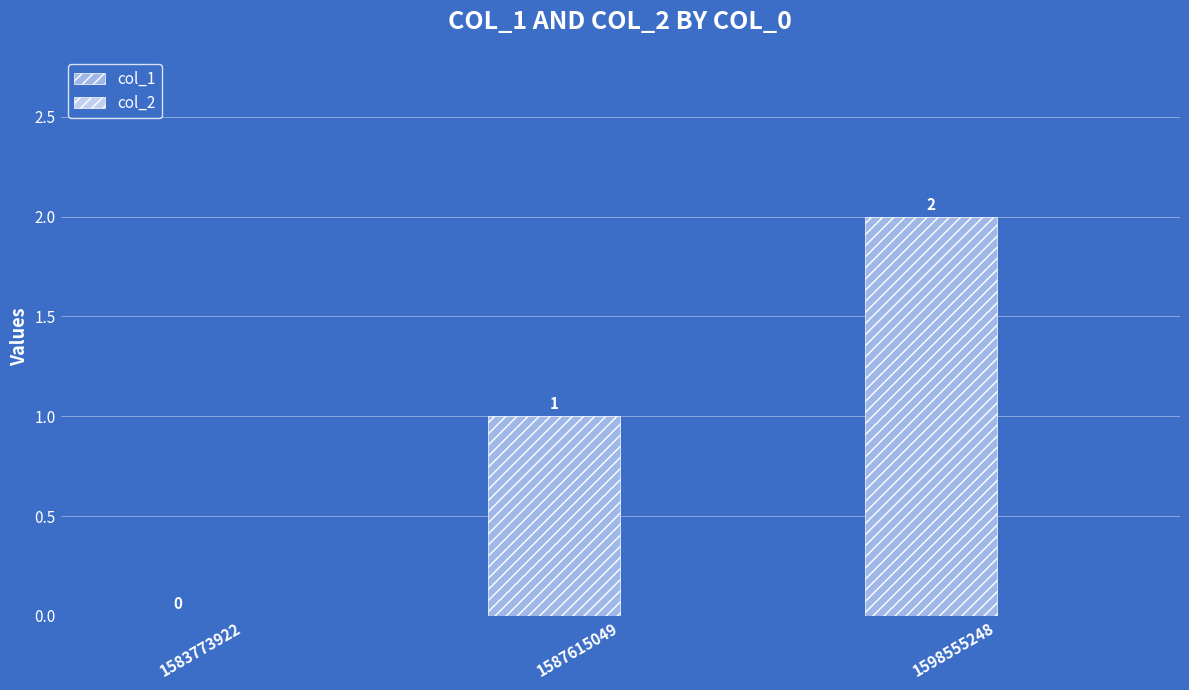

How many values are between 0 and 2?

3